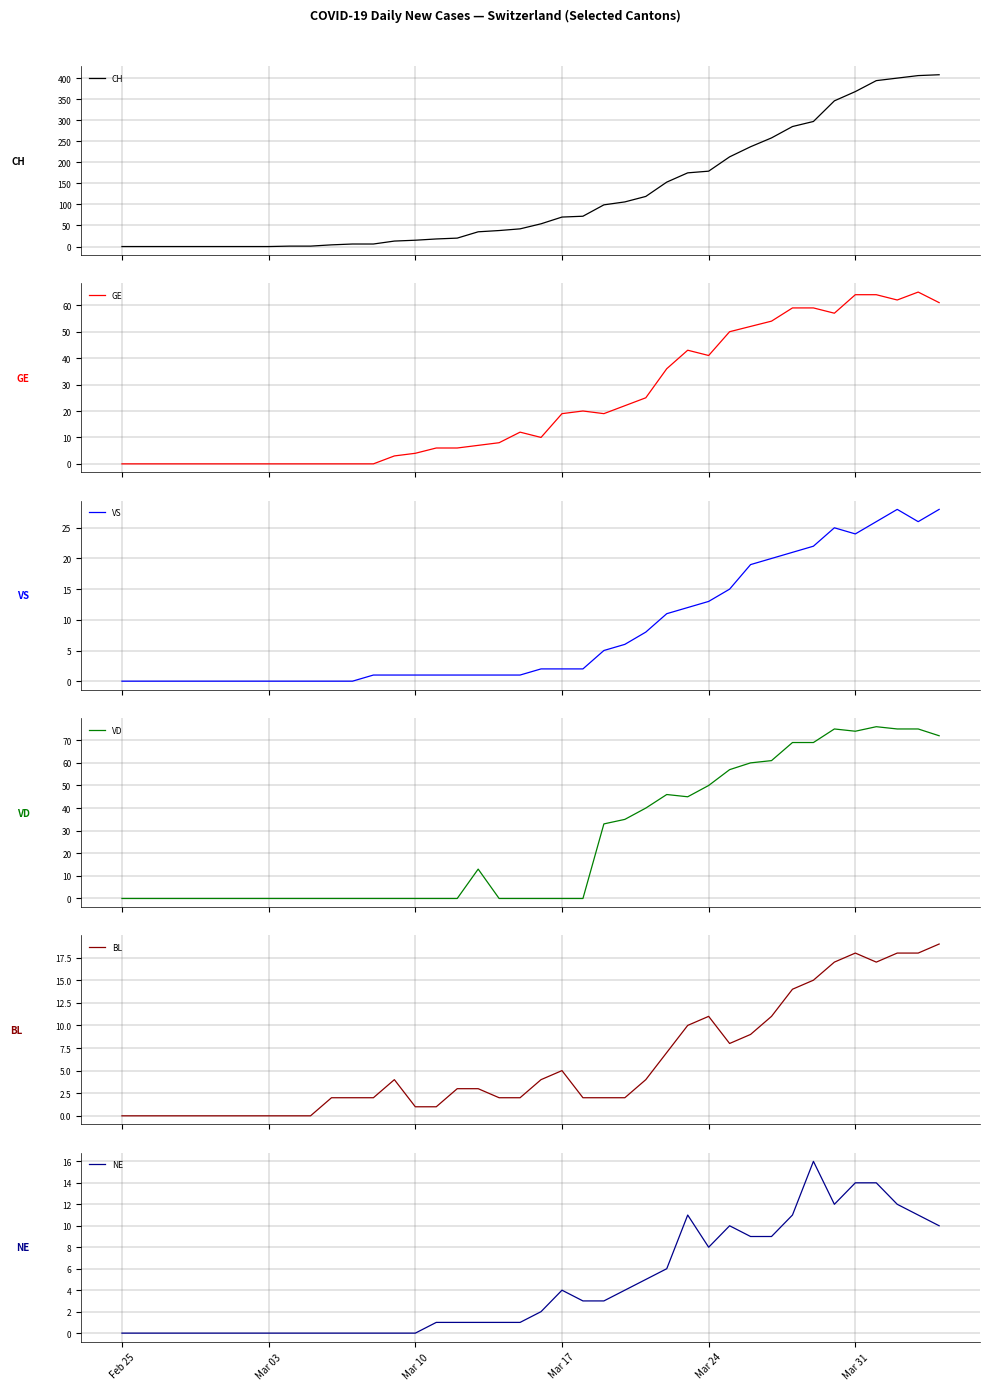

True or false: VD and GE cross at least once.

True